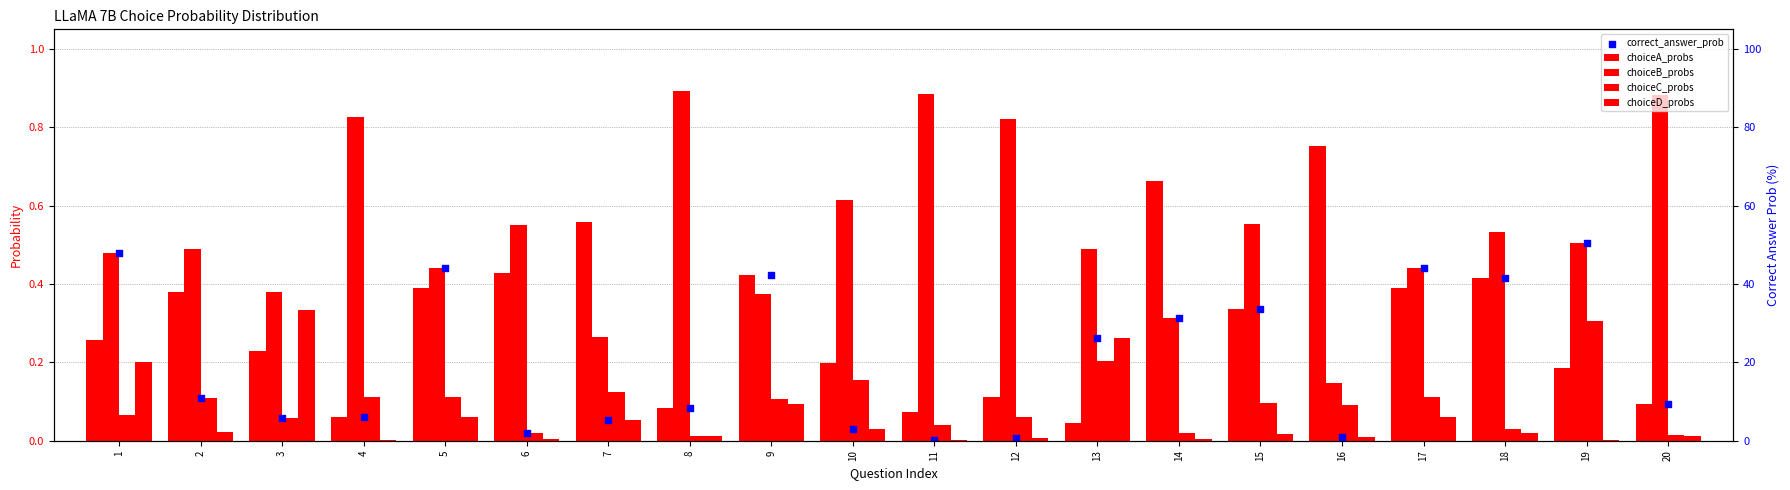

Which series has the widest spread of Y values?

choiceB_probs